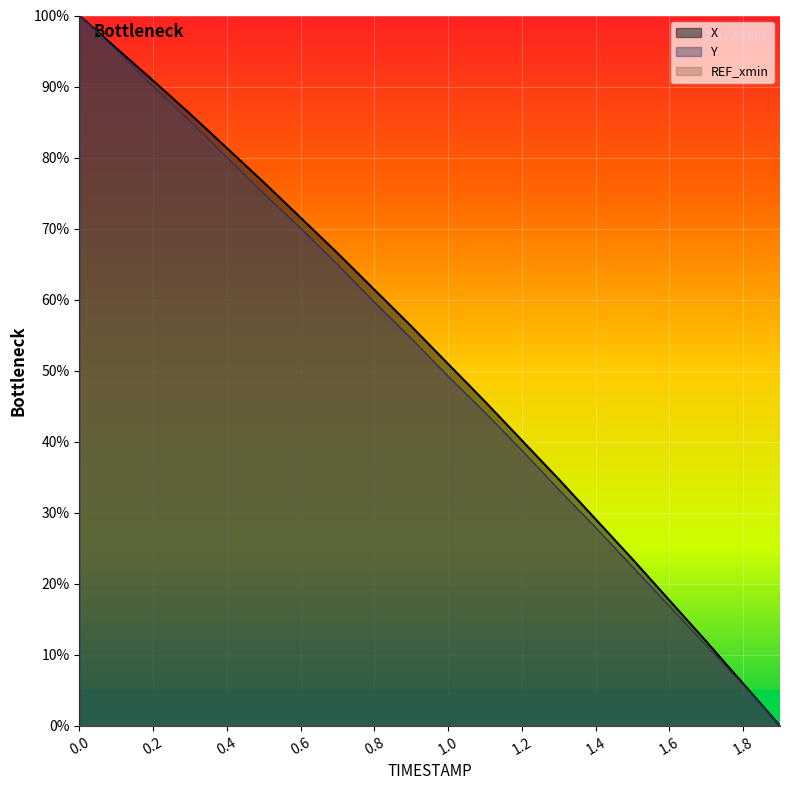

List the series in order of their peak value, highest first.

X, Y